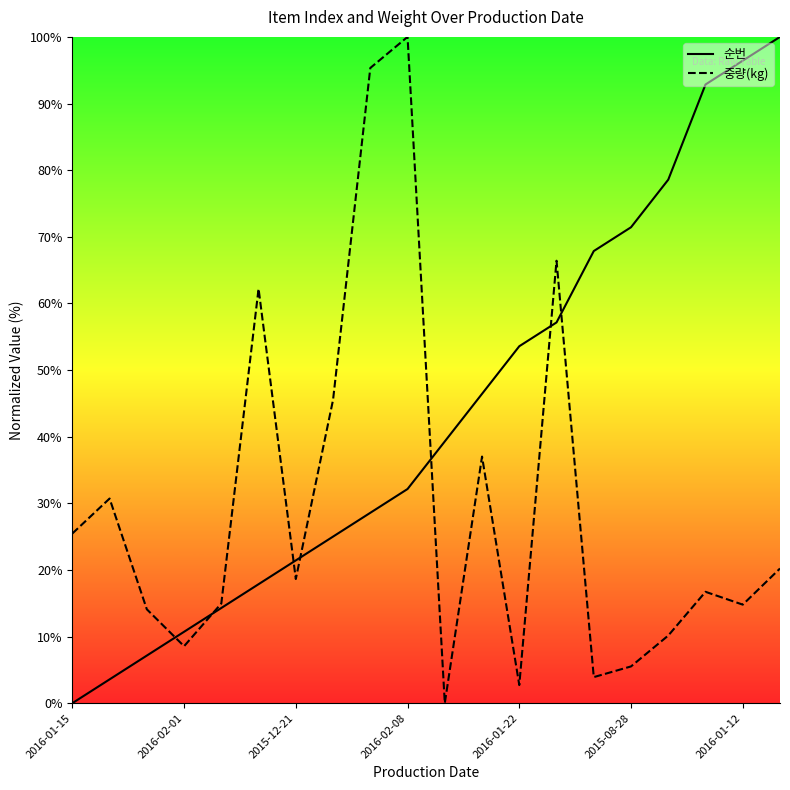

At which label is 중량(kg) closest to 50?

7